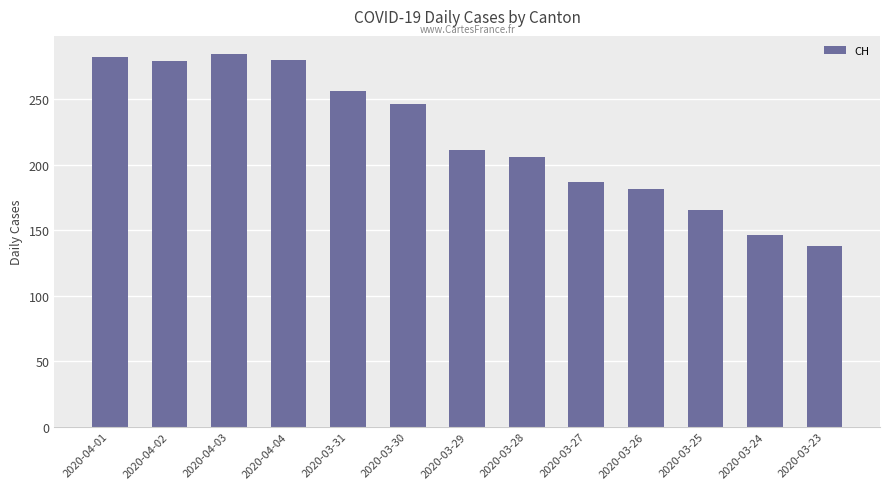

Approximately how many times larger is the value at 2020-03-27 compared to 2020-03-25?

1.1